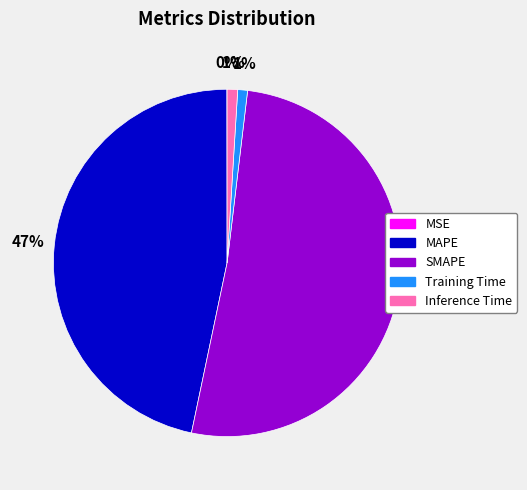

To the nearest percent, what is the combined percentage of Training Time and MAPE?

48%